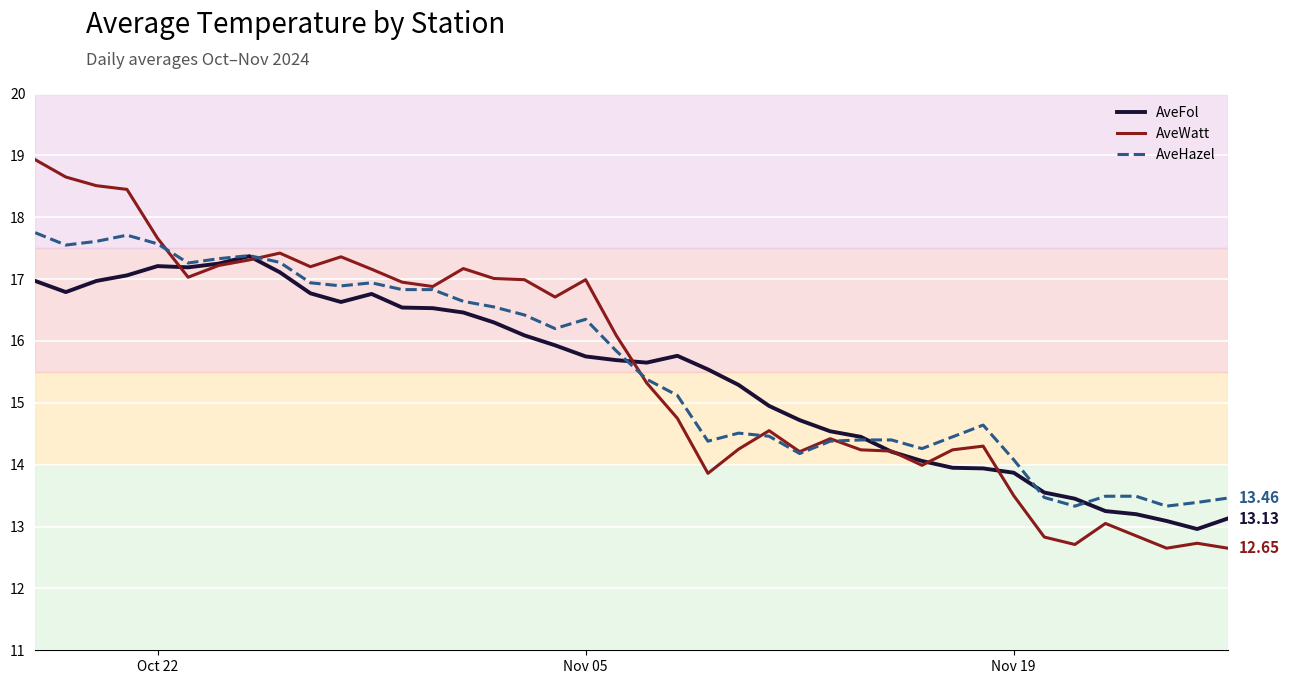

What are all the series names shown in the legend?

AveFol, AveWatt, AveHazel